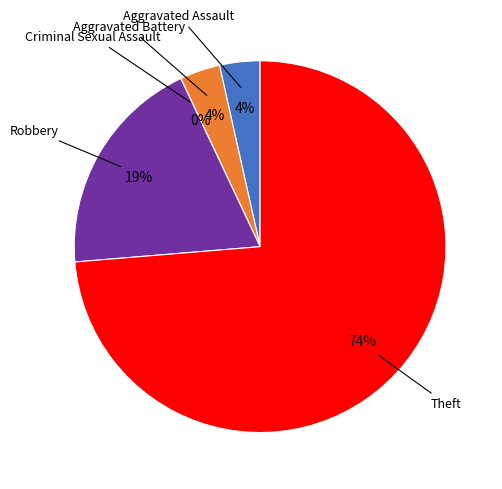

Does any single category account for the majority?

Yes